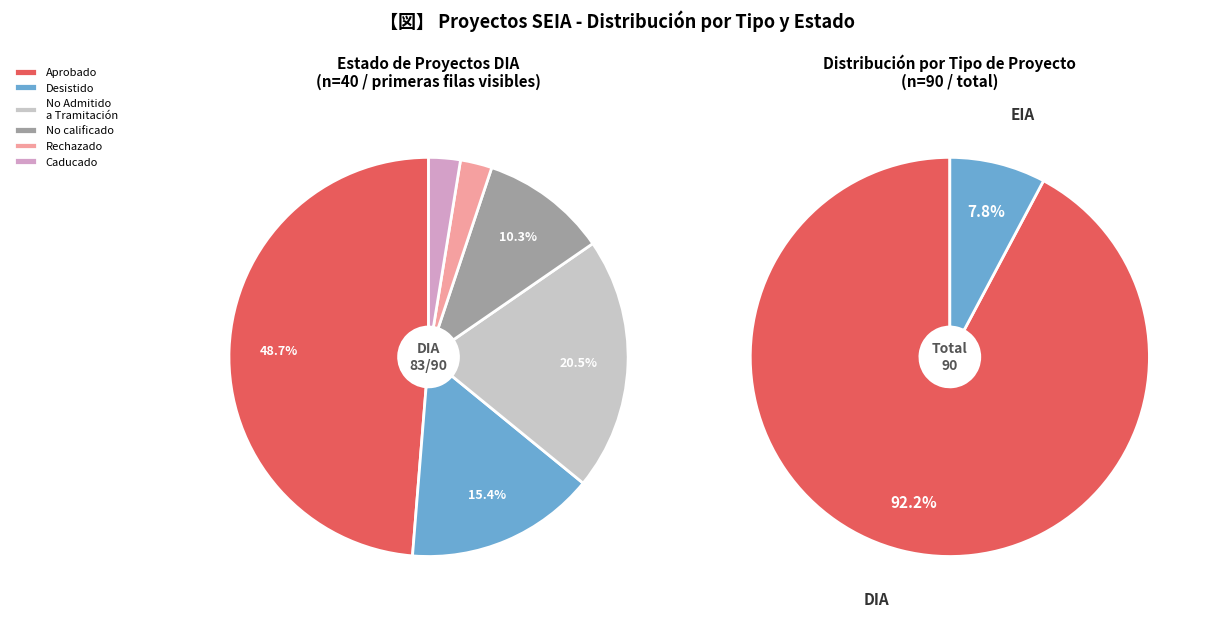

How many slices are in this pie chart?

2